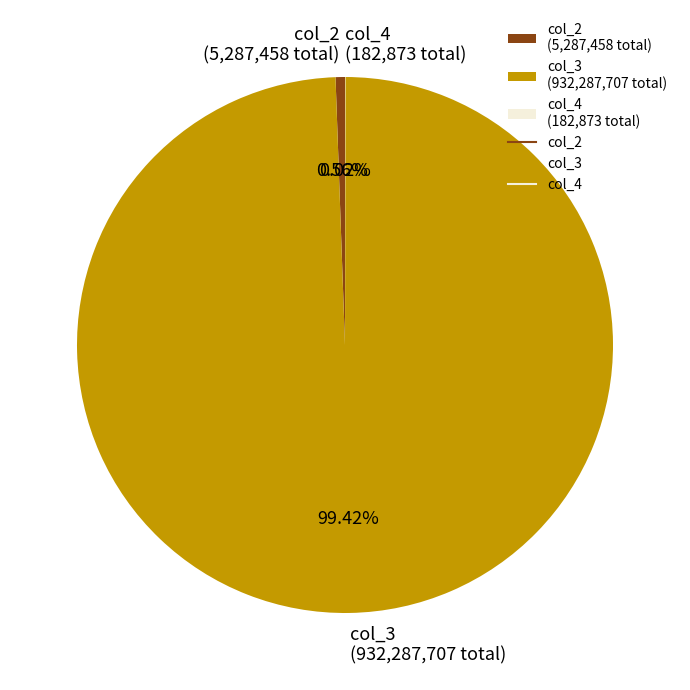

Which has a higher value, col_3 (932,287,707 total) or col_2 (5,287,458 total)?

col_3 (932,287,707 total)